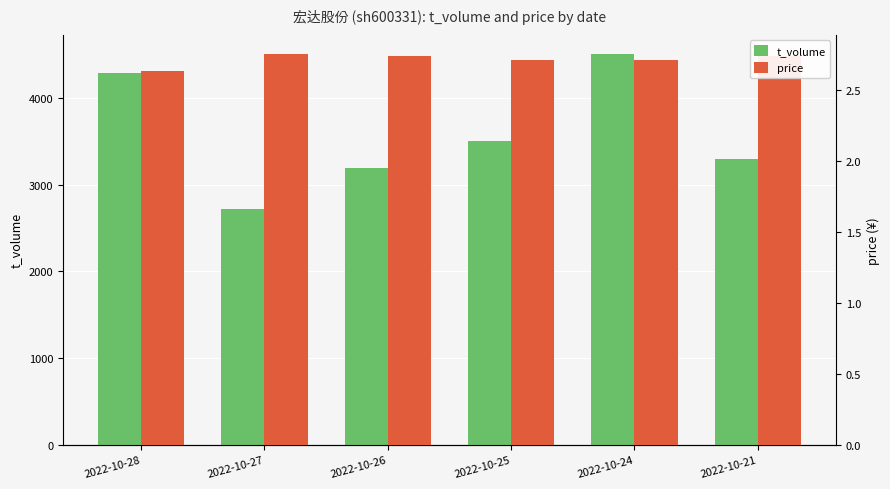

At how many categories does at least one series exceed 3295?

3